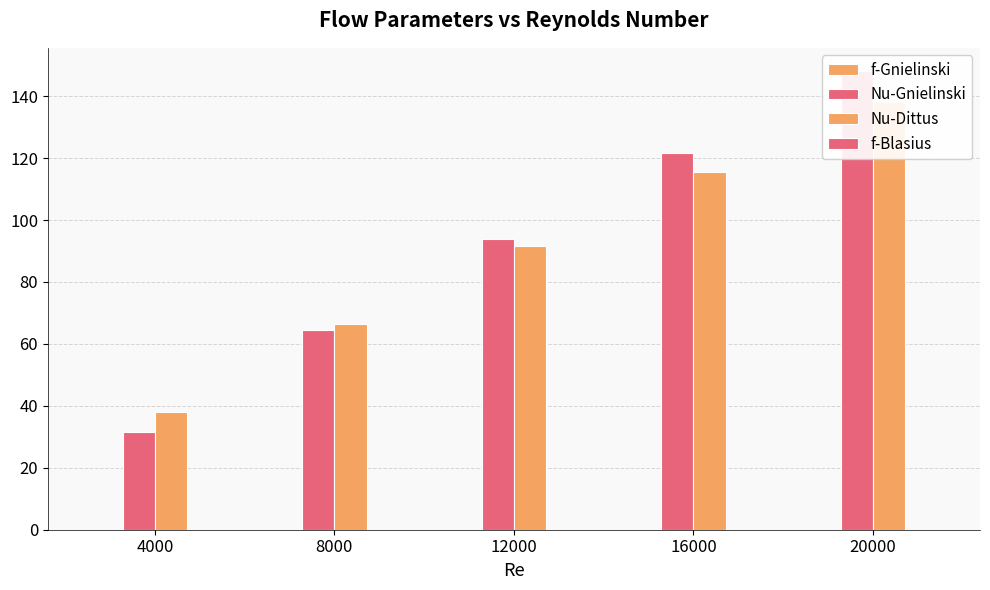

What is the difference between the highest and lowest values at 4000?

38.1